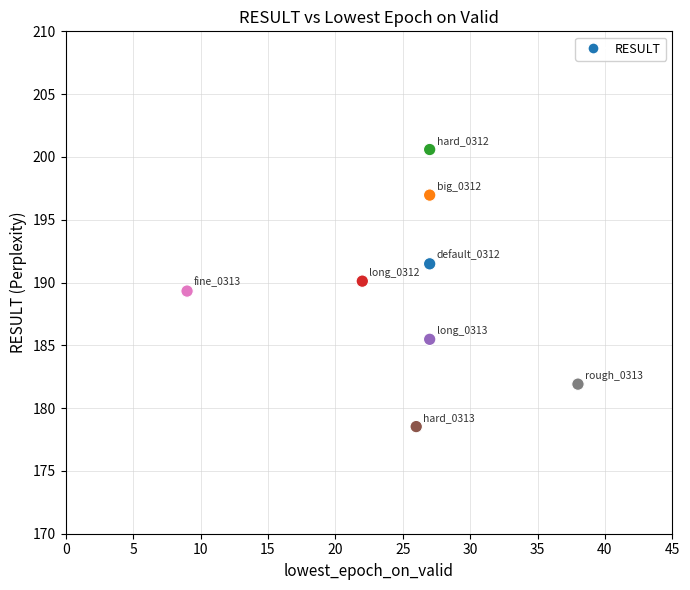

What is the average Y value?

189.3